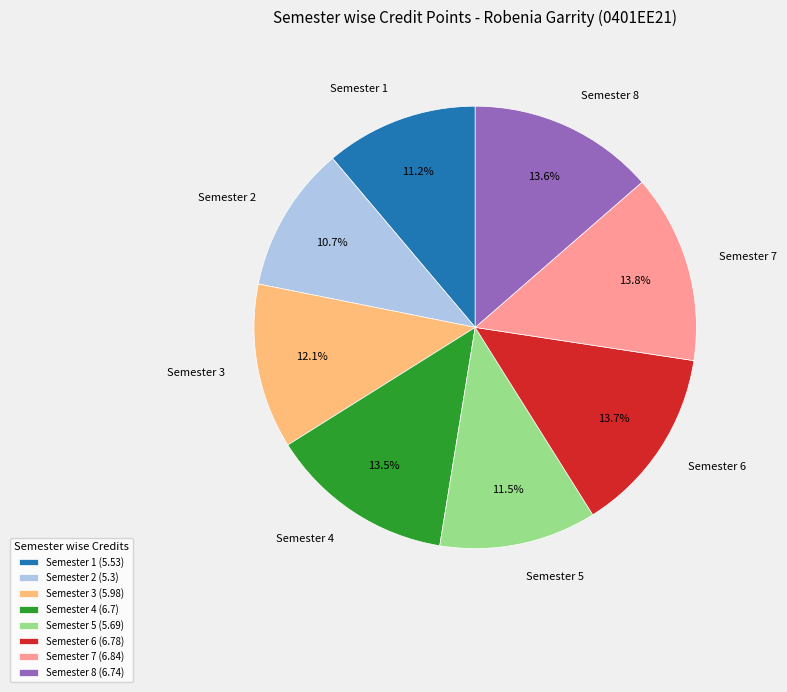

The Semester 6 slice represents 14% of the pie. True or false?

True